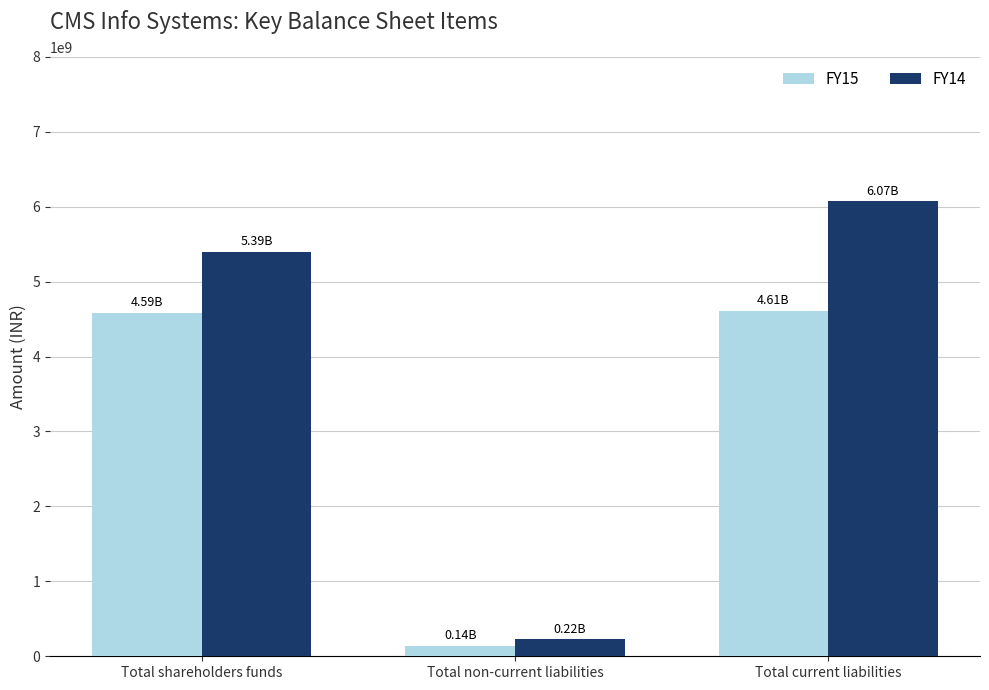

How many series are shown in this chart?

2